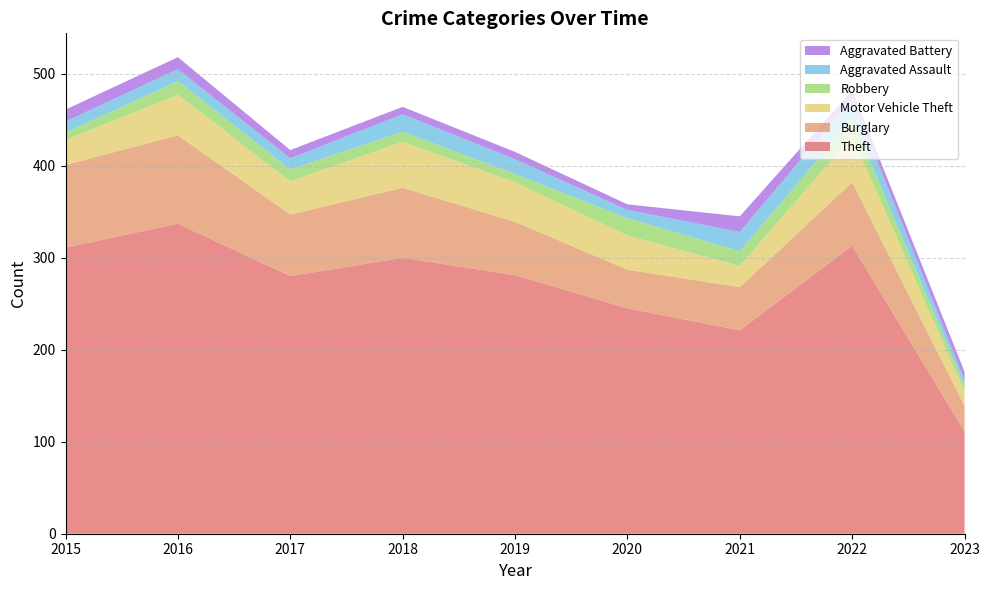

Reading right to left, extract all data points from this chart.

Theft: 111	313	221	245	281	300	280	337	311
Burglary: 28	69	47	42	58	76	67	96	90
Motor Vehicle Theft: 15	50	23	37	43	50	36	44	27
Robbery: 7	19	16	19	9	11	13	15	8
Aggravated Assault: 6	22	21	9	16	19	12	13	12
Aggravated Battery: 9	9	17	6	8	8	9	13	13